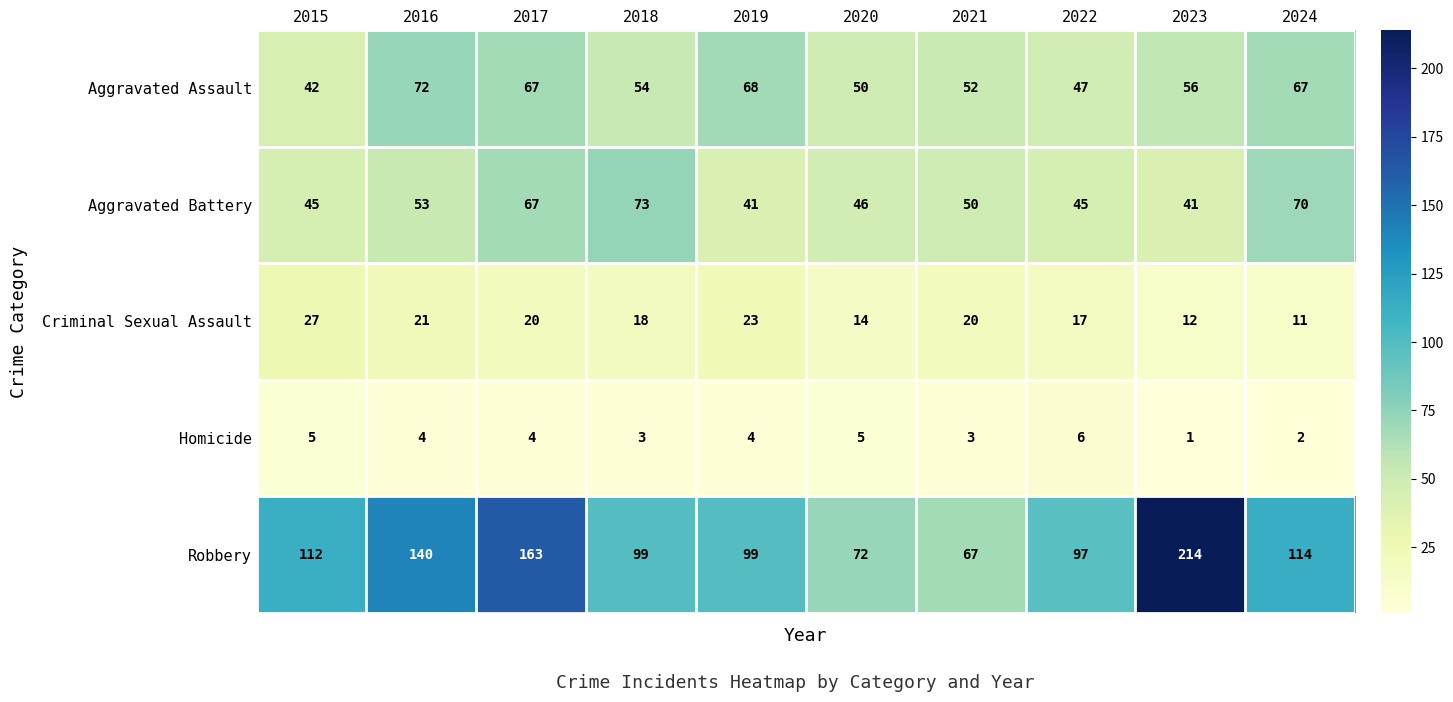

The Aggravated Assault series shows 52 at 2021. True or false?

True